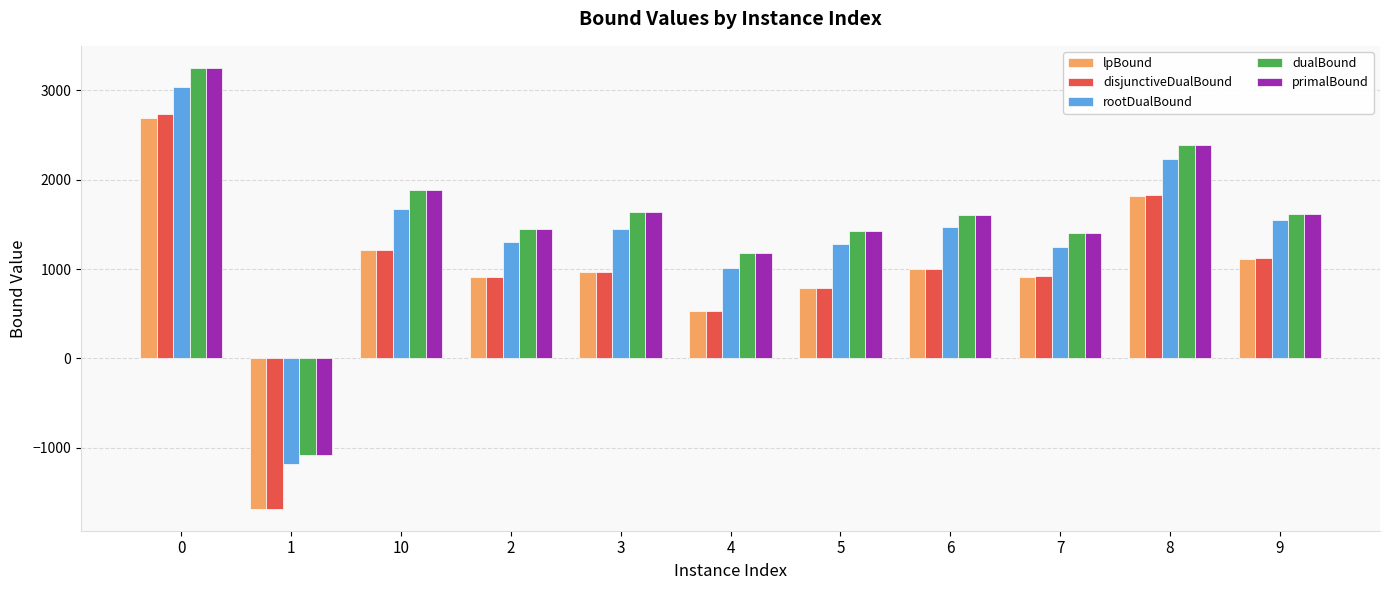

Read the disjunctiveDualBound value at 0.

2738.4